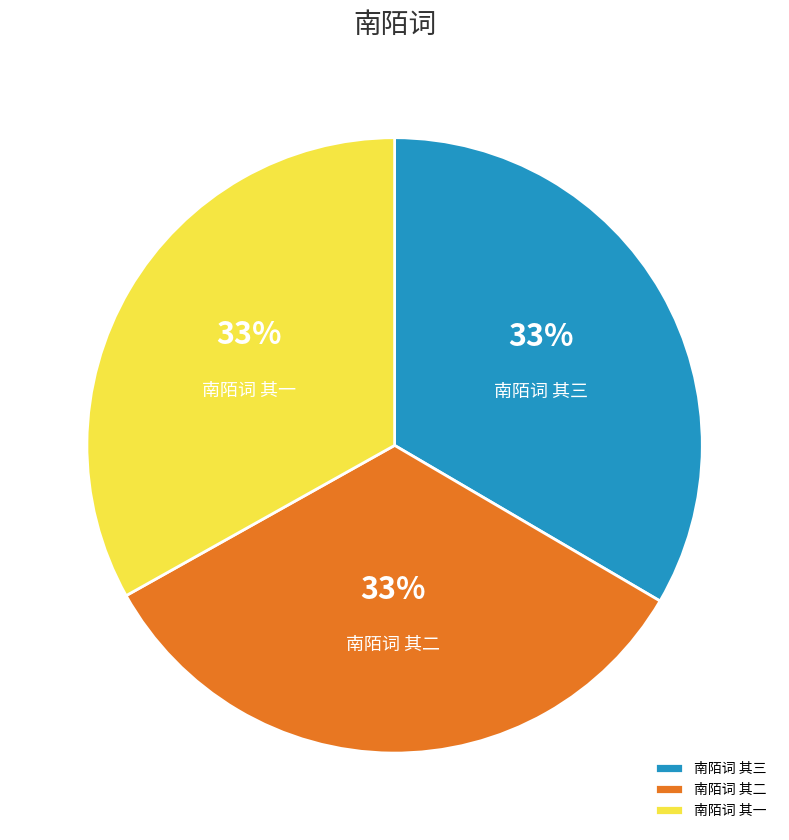

Is the sum of 南陌词 其二 and 南陌词 其一 greater than half?

Yes